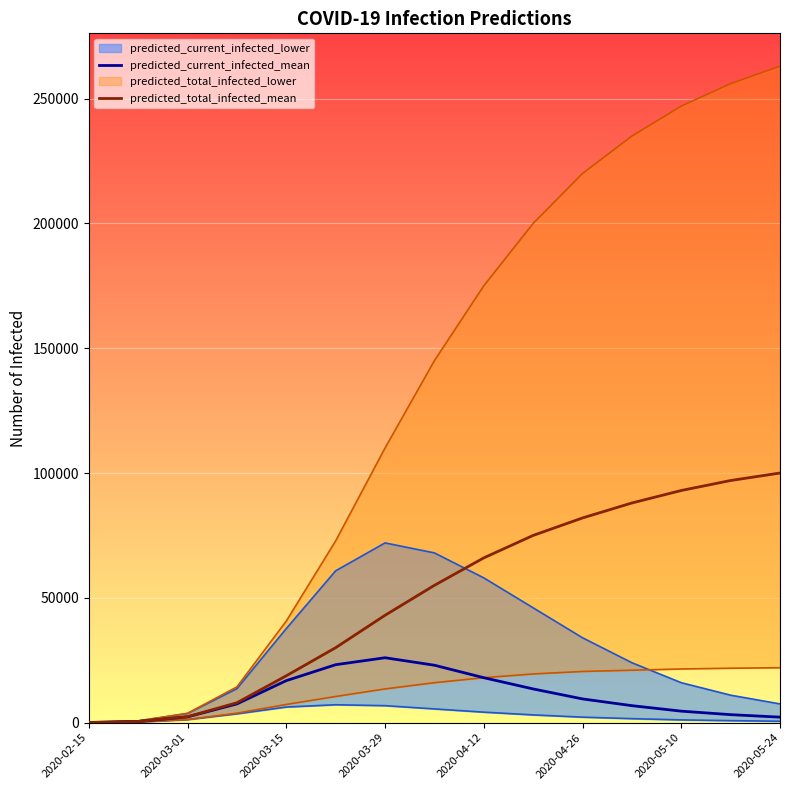

The value of predicted_total_infected_mean at 2020-05-10 is 131400. True or false?

False